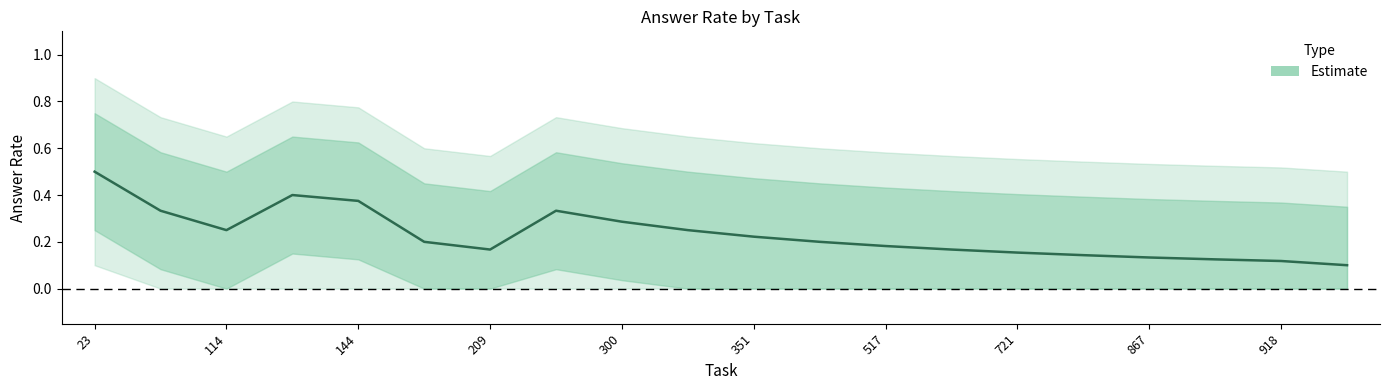

What is the difference between the maximum and minimum values in the lower_1 series?

0.2